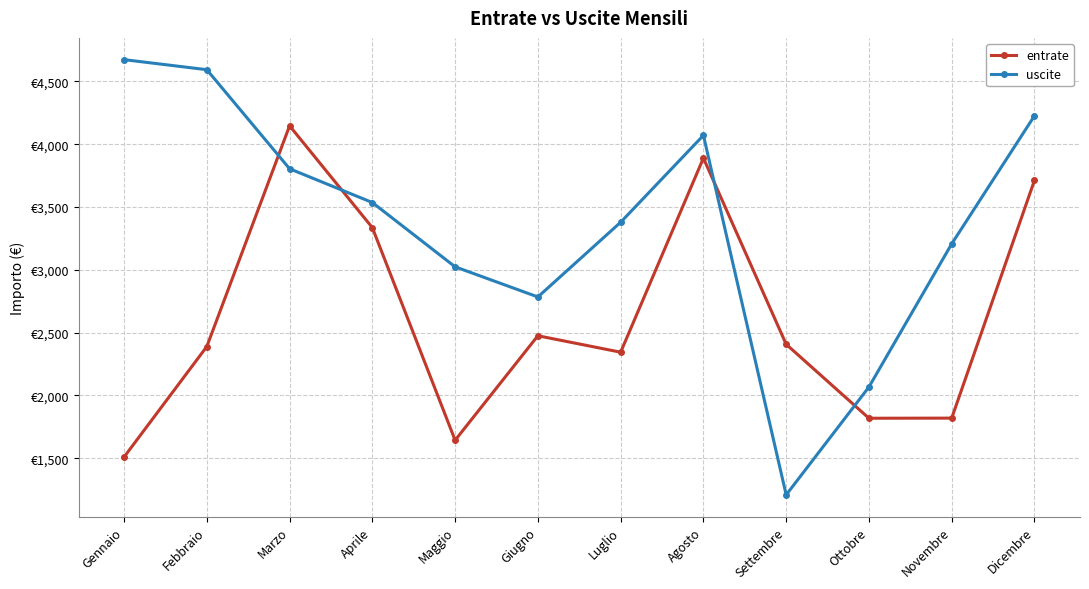

Between Gennaio and Giugno, which series saw the biggest shift?

uscite